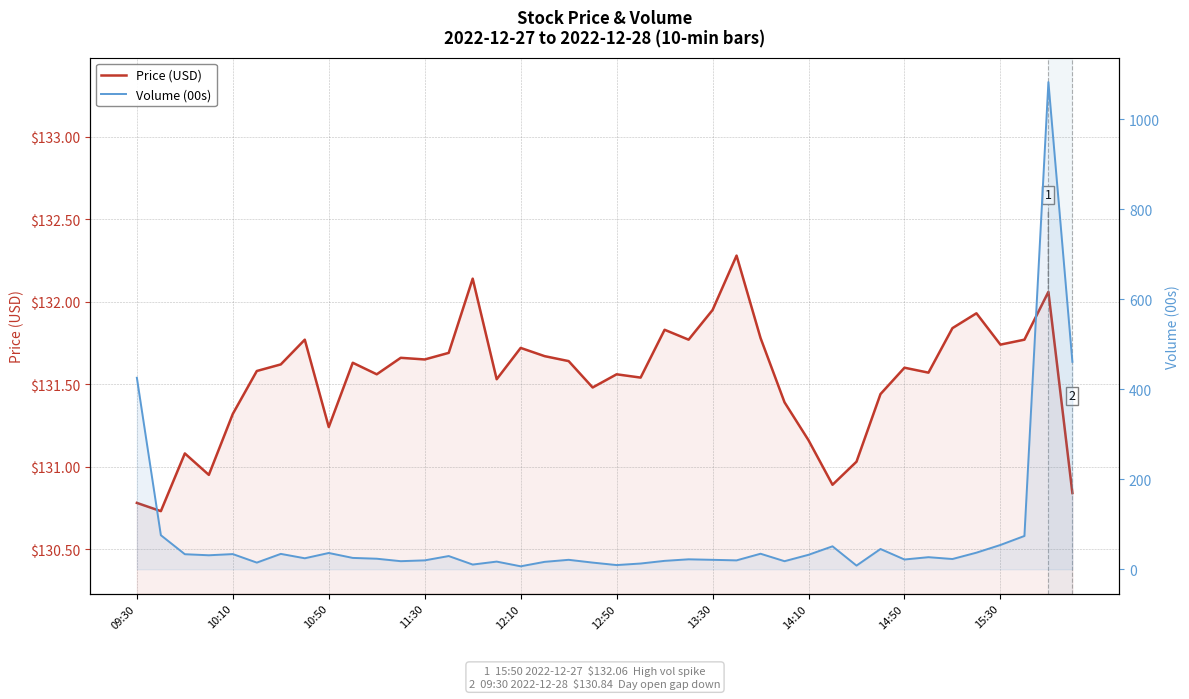

The value of Volume (00s) at 25 is 19.7. True or false?

True